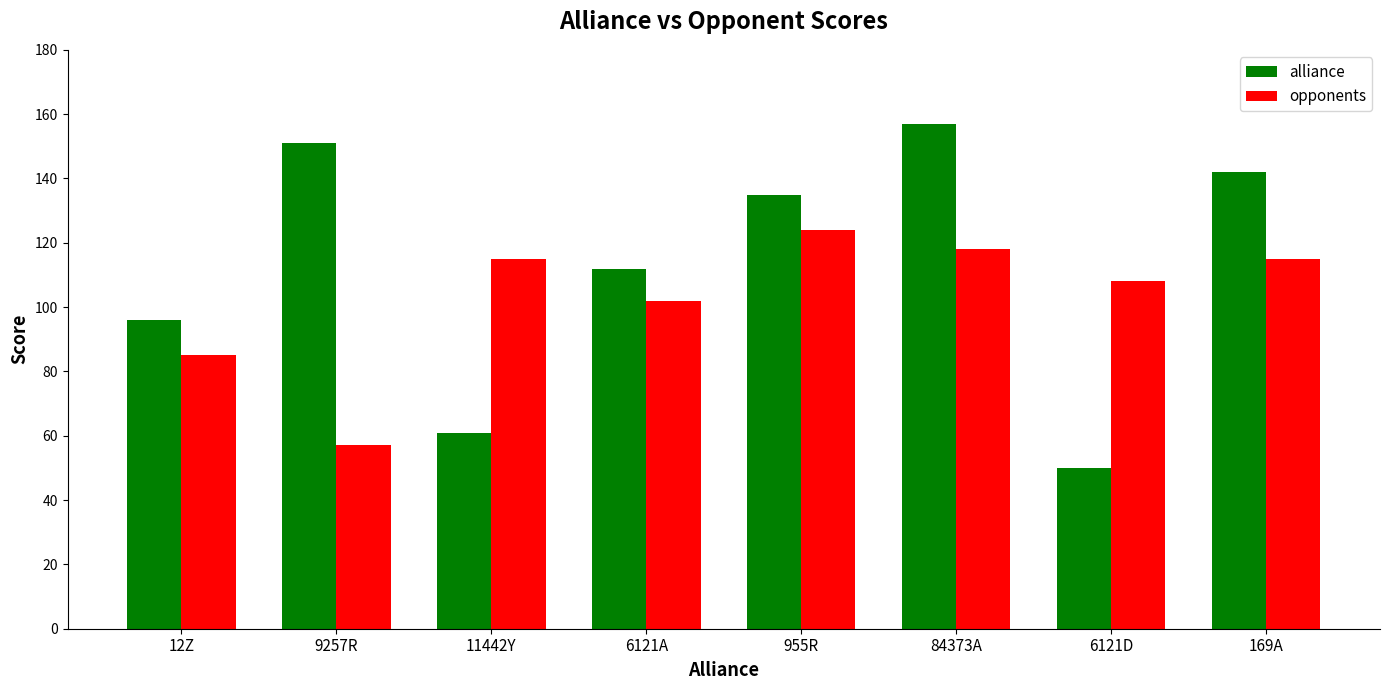

What is the greatest value displayed?

157